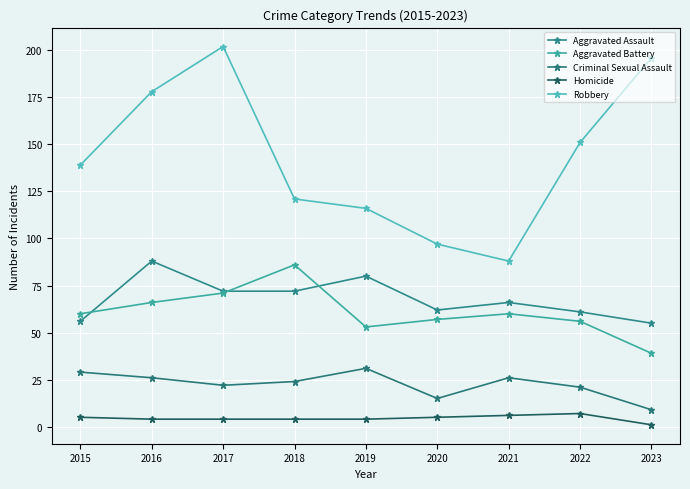

Which series changed the most between 2015 and 2022?

Robbery